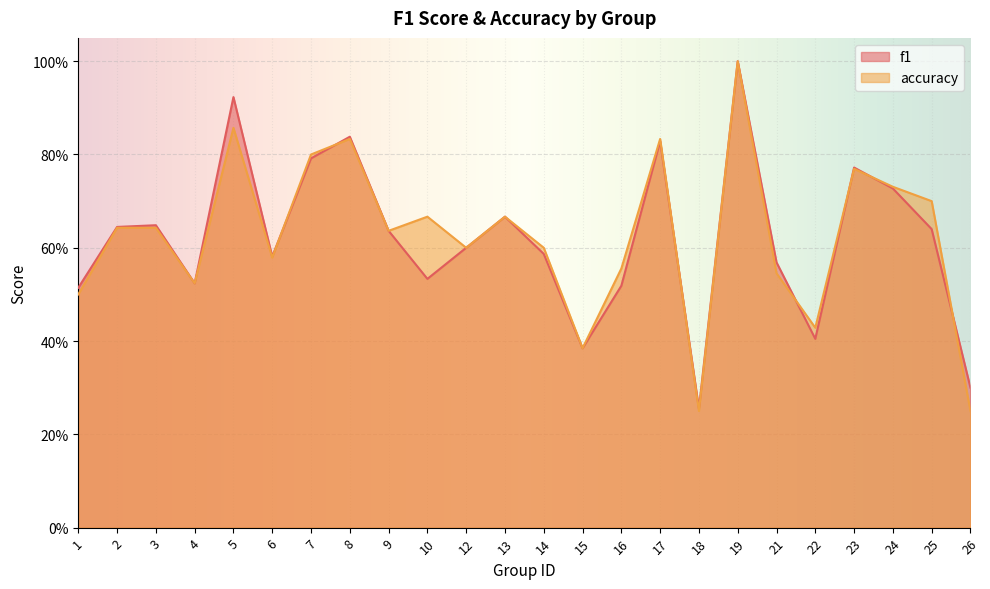

At 6, list the series in order from smallest to largest.

accuracy, f1